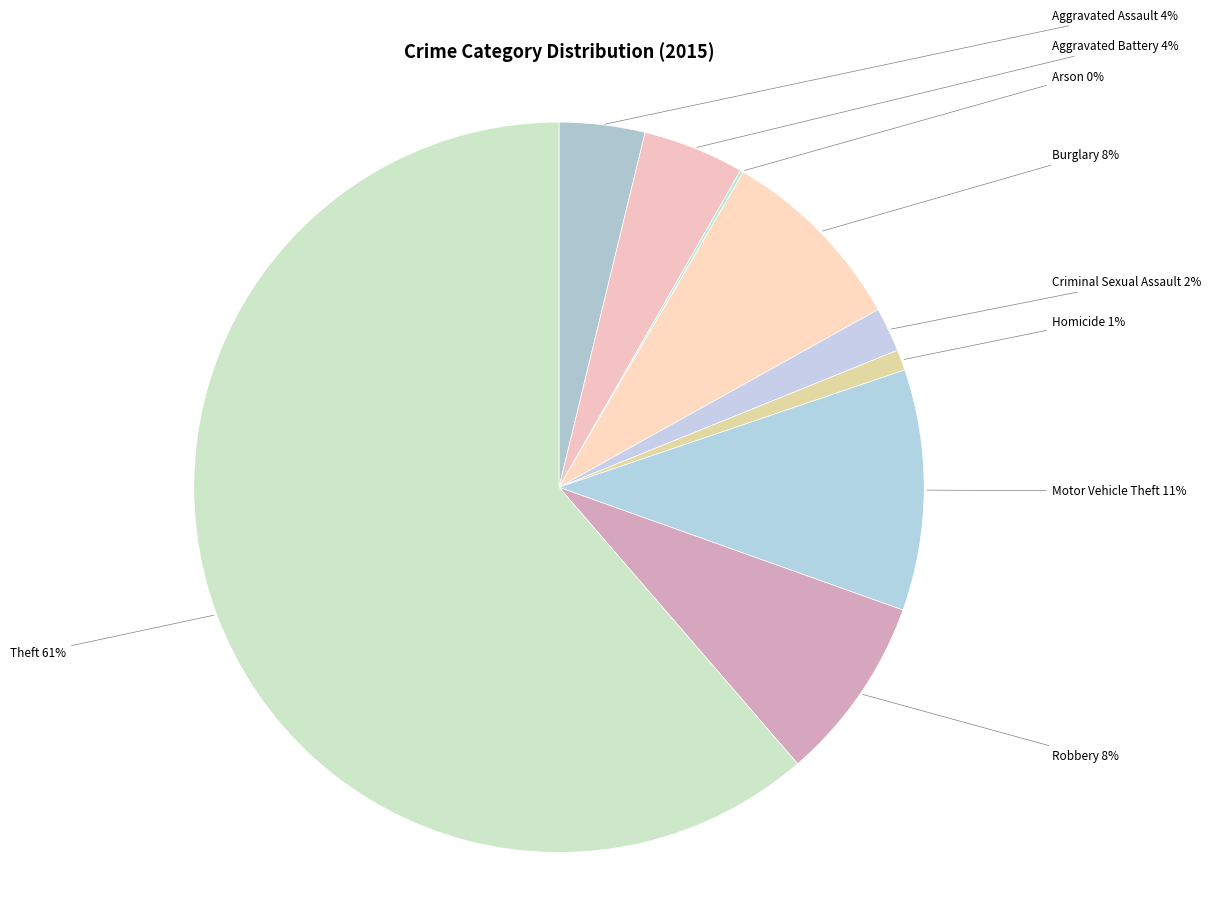

Which category accounts for the majority?

Theft